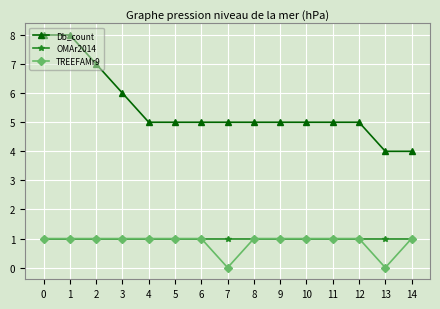

Count the Db_count values in the range 5 to 6.

10